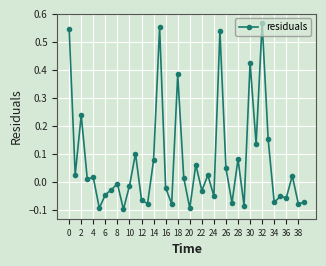

True or false: there are more than 1 points higher than both neighbors.

True